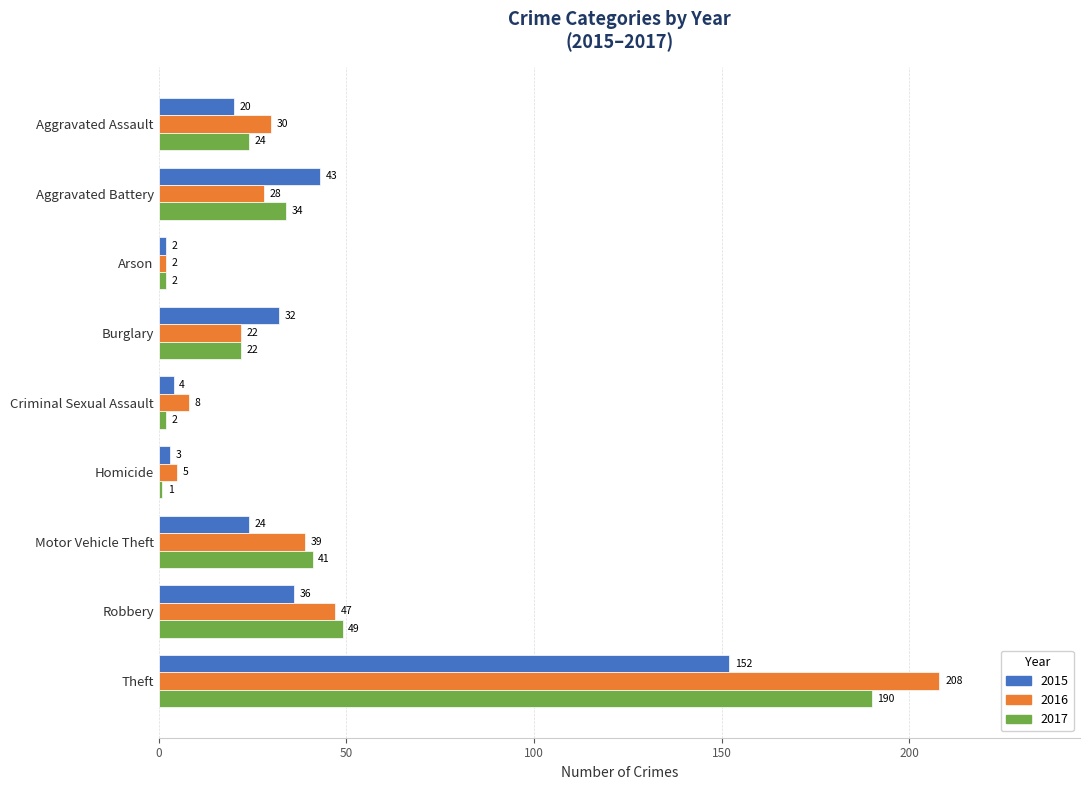

What is the difference between the 2016 values at Arson and Aggravated Battery?

26